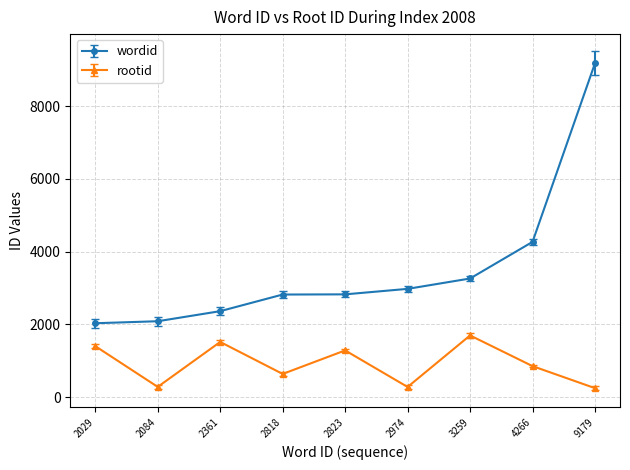

What are all the series names shown in the legend?

wordid, rootid